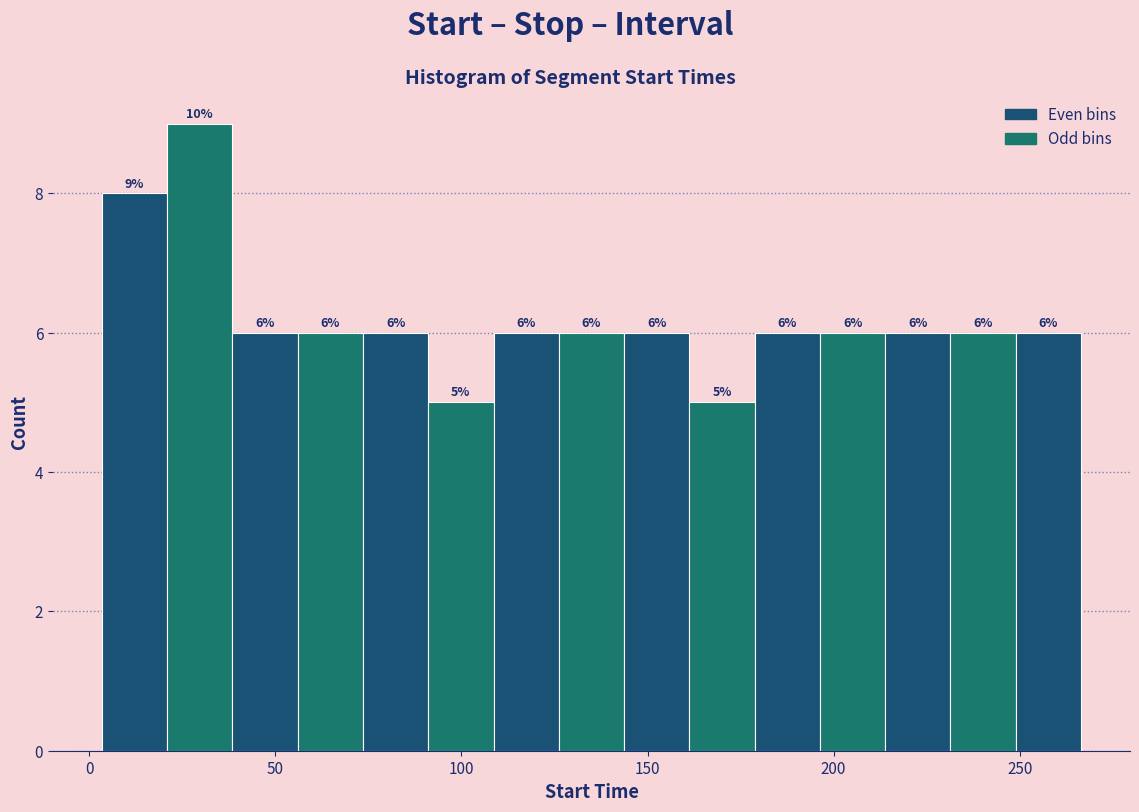

Read against the x-axis, roughly where is the centre of the tallest bar?

30